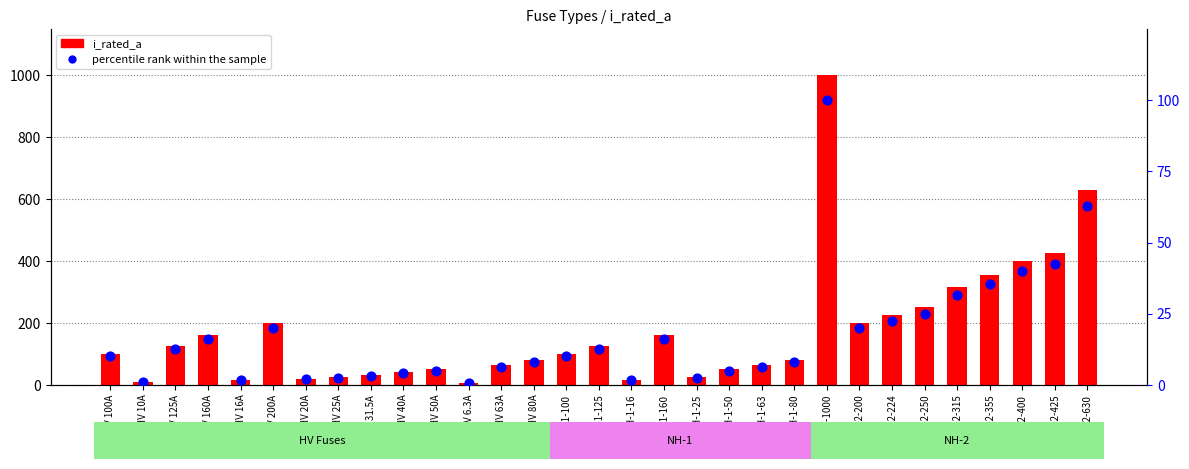

What is the total value across all series at NH-1-125?

137.5